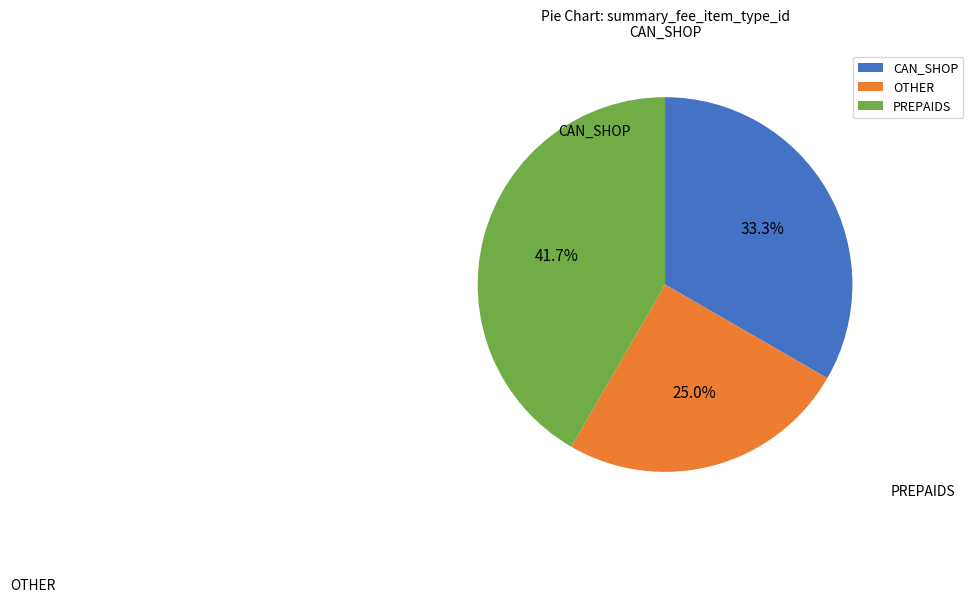

How much of the chart is everything except PREPAIDS?

58.3%